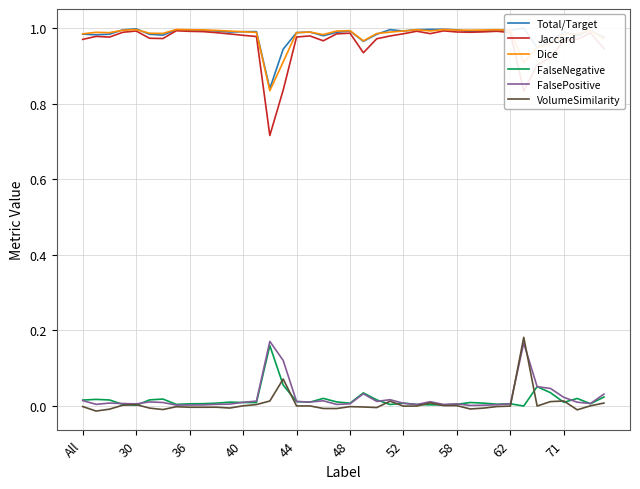

True or false: Dice and FalsePositive cross at least once.

False